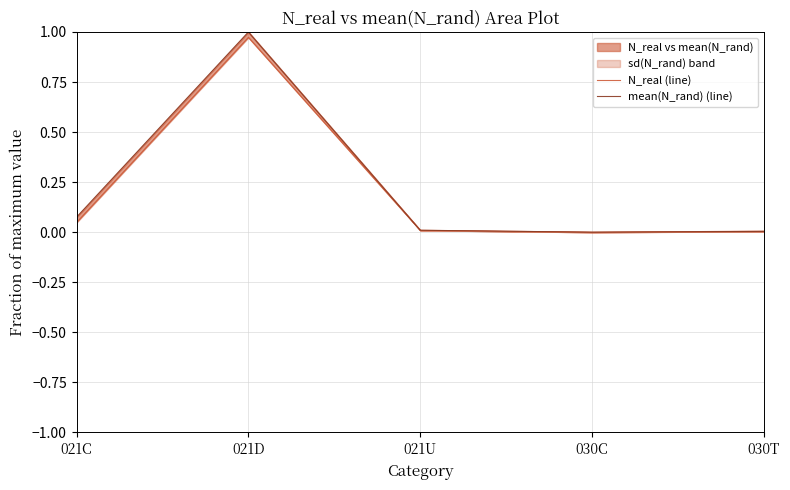

At which category is the sum across all series the highest?

021D